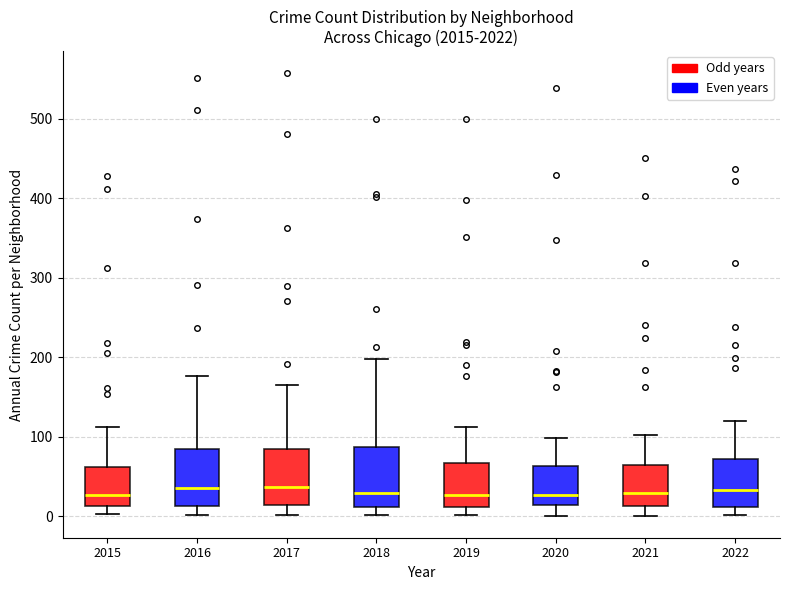

Reading left to right, transcribe this box plot: for each box, give where its median line is, the range the box spans, and where its two whiskers end, as read against the y-axis. The values are not printed on the chart, so give them approximately, as read against the axis.

2015: median 30, box 10 to 60, whiskers 0 to 110
2016: median 40, box 10 to 80, whiskers 0 to 180
2017: median 40, box 10 to 80, whiskers 0 to 170
2018: median 30, box 10 to 90, whiskers 0 to 200
2019: median 30, box 10 to 70, whiskers 0 to 110
2020: median 30, box 10 to 60, whiskers 0 to 100
2021: median 30, box 10 to 60, whiskers 0 to 100
2022: median 30, box 10 to 70, whiskers 0 to 120